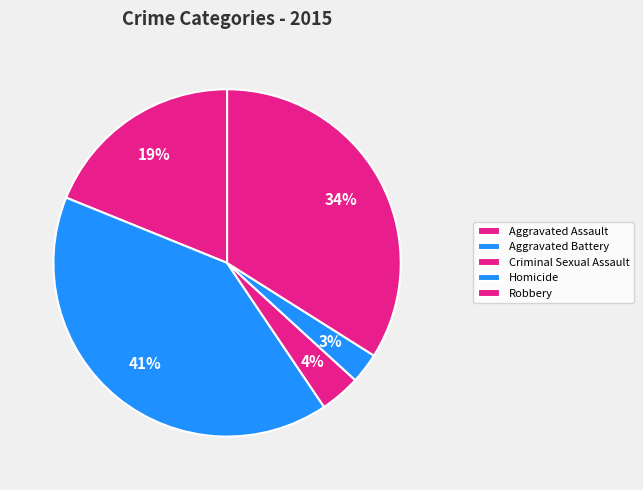

Is the sum of Criminal Sexual Assault and Homicide greater than half?

No